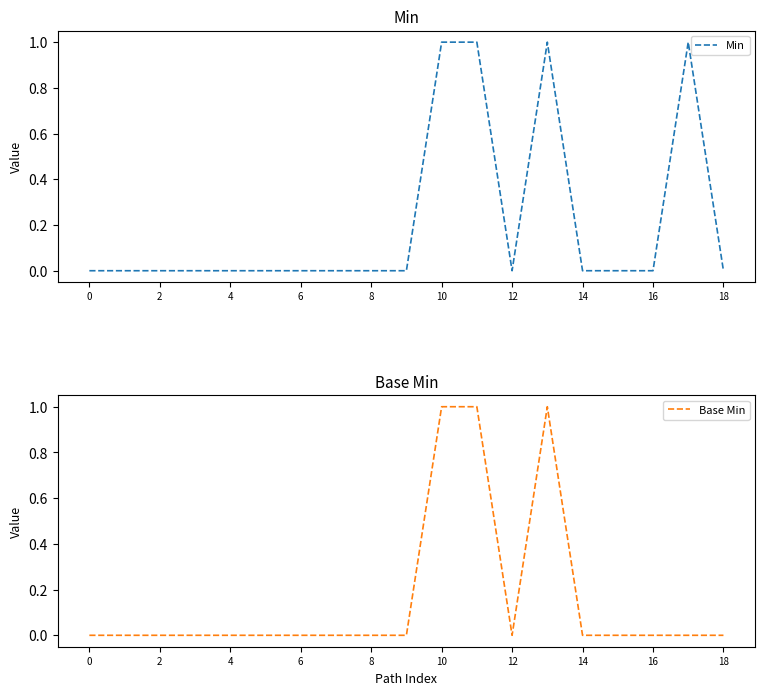

Does the chart display data point markers on the line(s)?

No